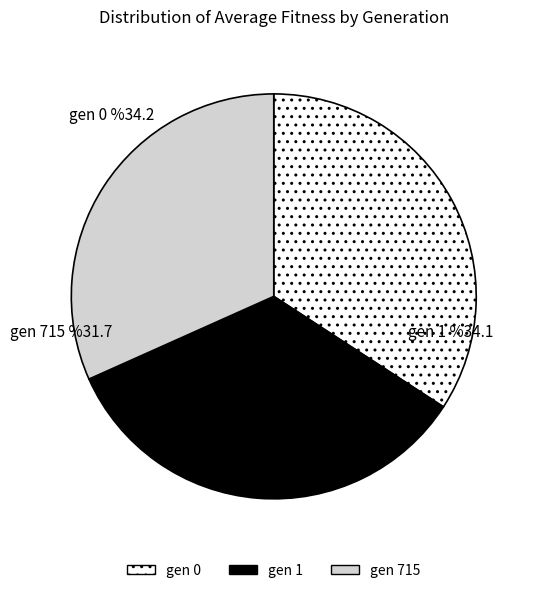

What is the smallest slice in the pie chart?

gen 715